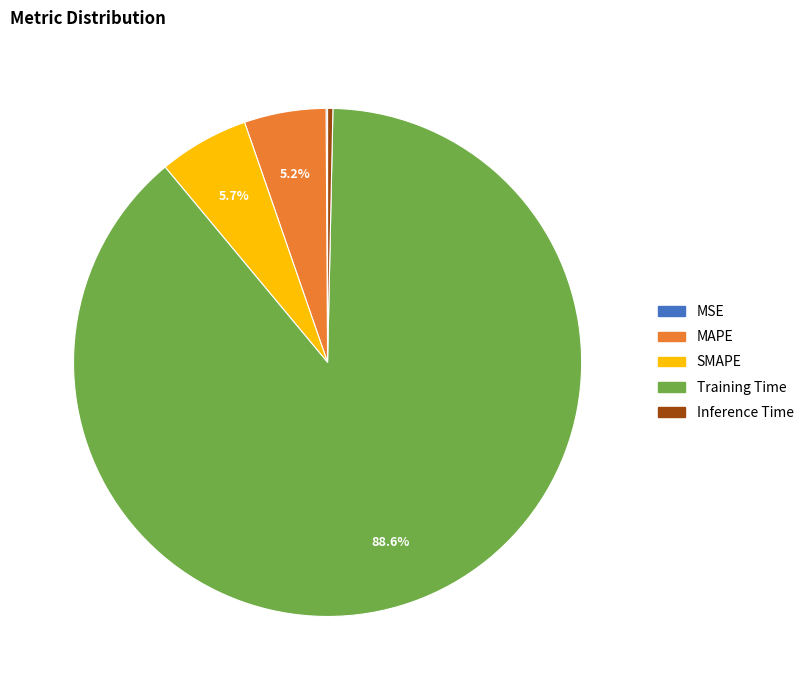

True or false: Training Time accounts for 89% of the total.

True